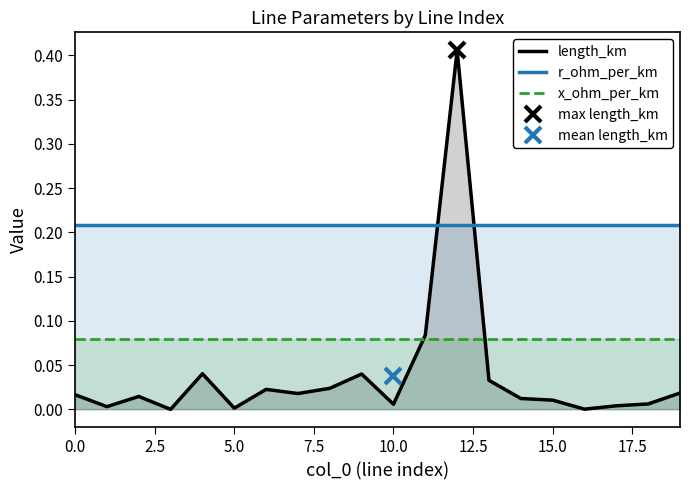

True or false: x_ohm_per_km and r_ohm_per_km intersect in this chart.

False